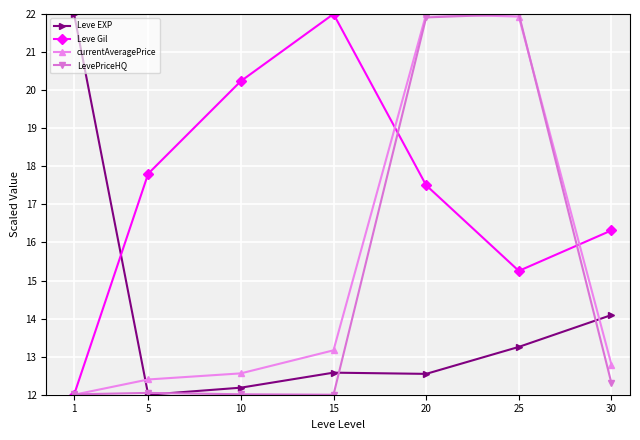

Read the currentAveragePrice value at 30.

12.8